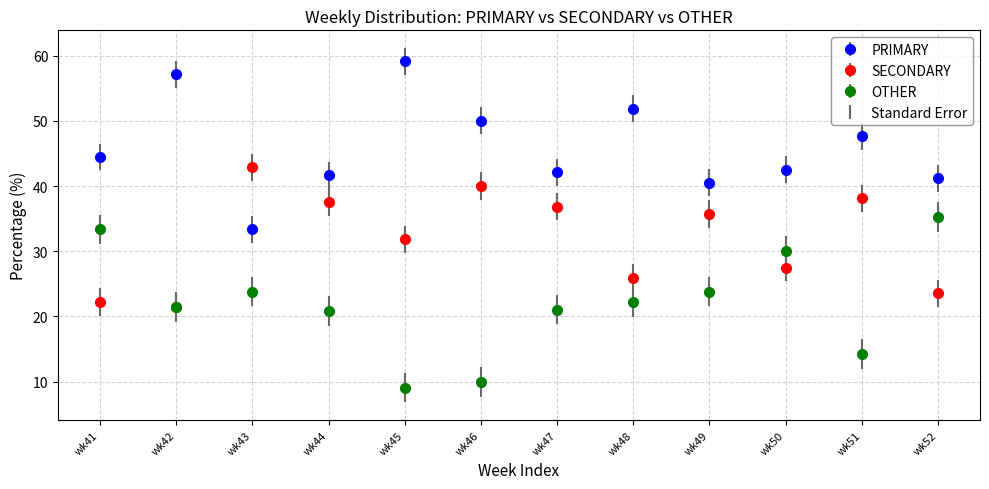

Which series changed the most between wk42 and wk46?

SECONDARY